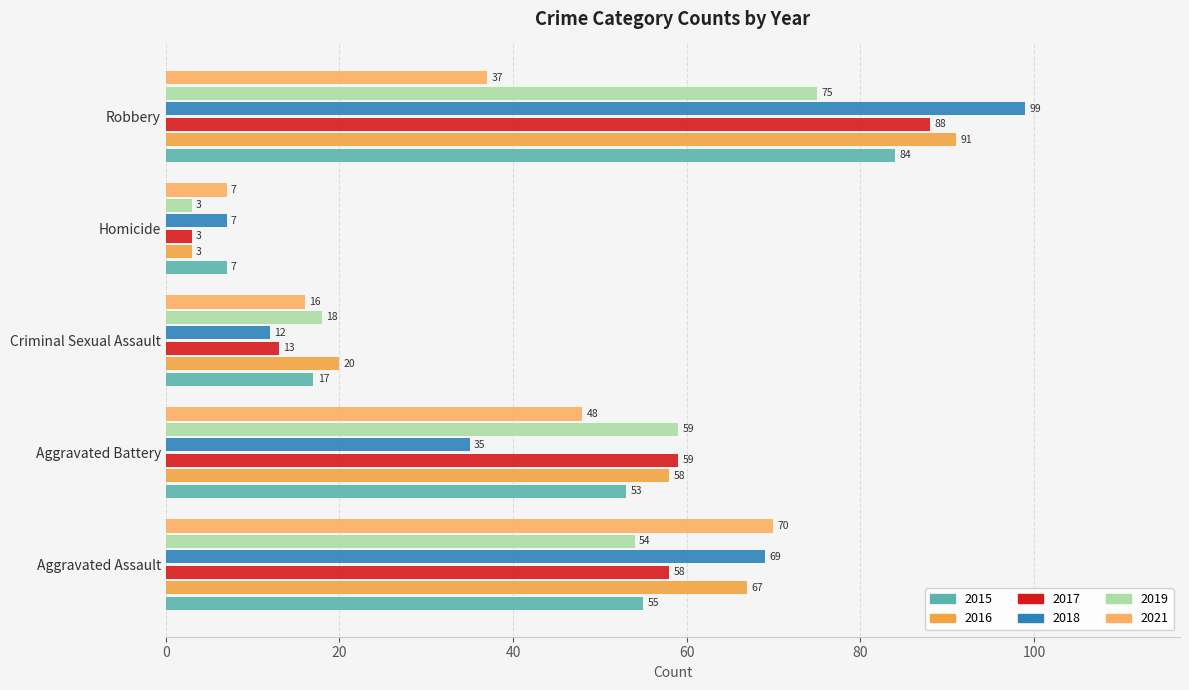

At which label is 2017 closest to 45?

Aggravated Assault